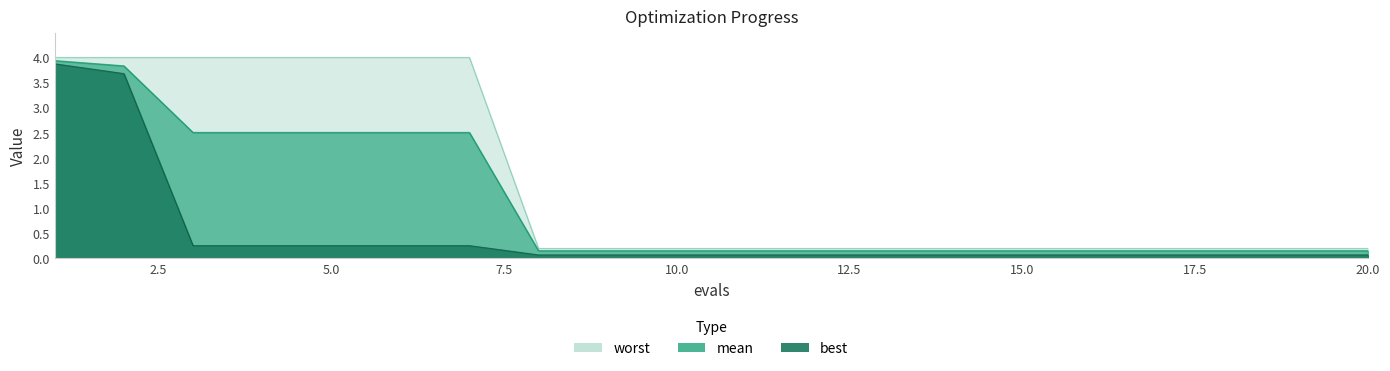

What is the difference between the maximum and minimum values in the best series?

3.8